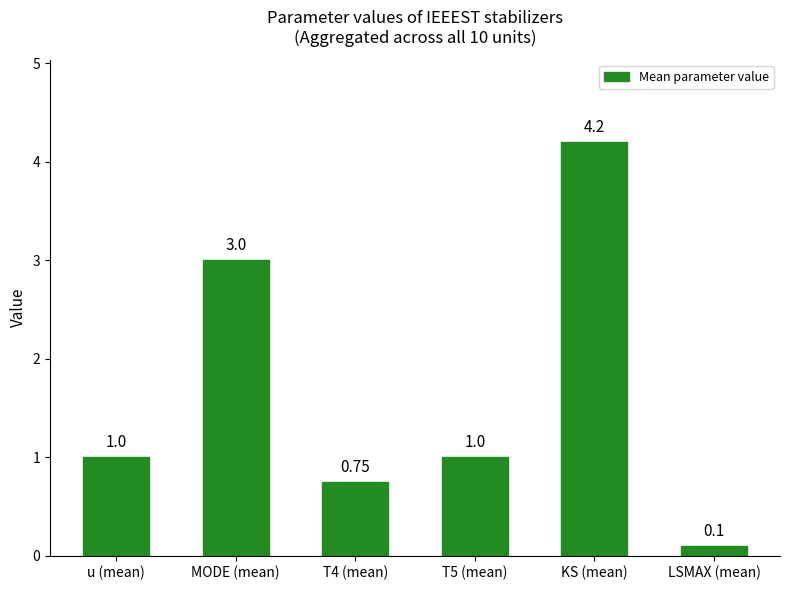

The chart shows a value of 2.9 at KS (mean). True or false?

False